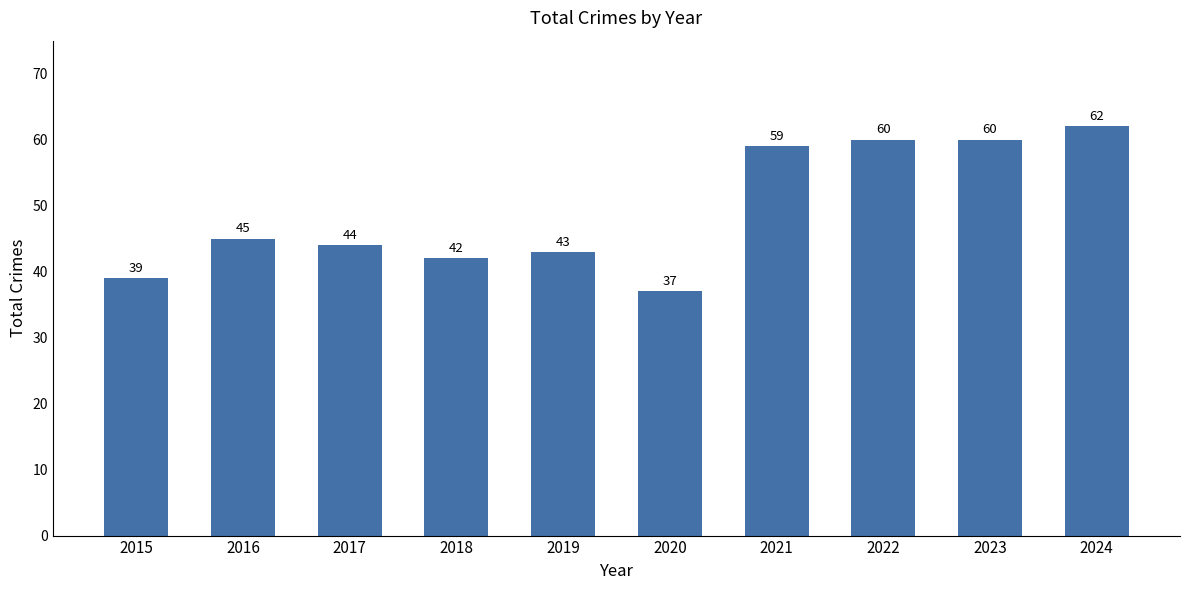

The chart shows a value of 43 at 2019. True or false?

True